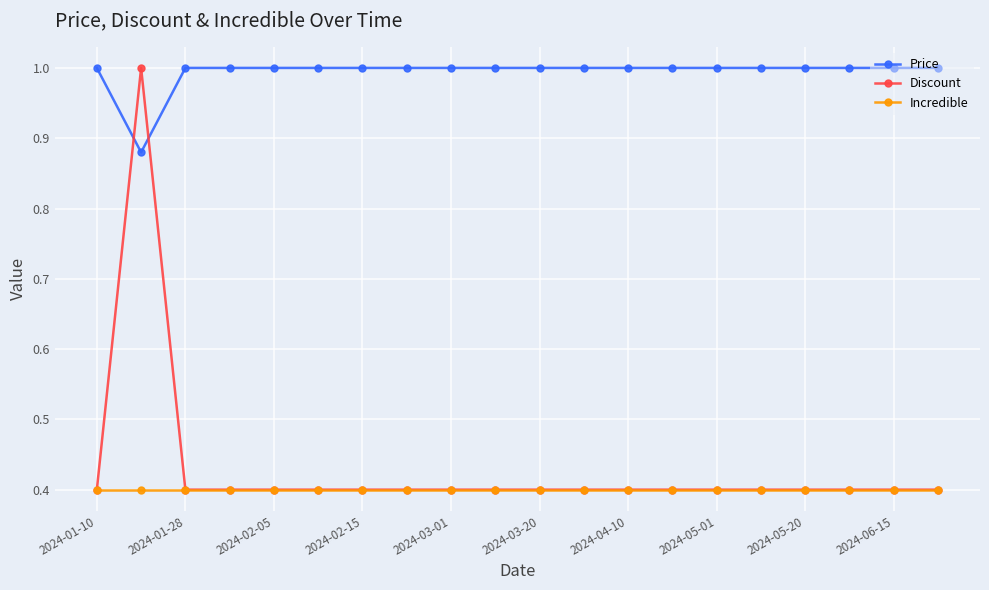

What is the value of the Discount point at the 1st from the left?

0.4